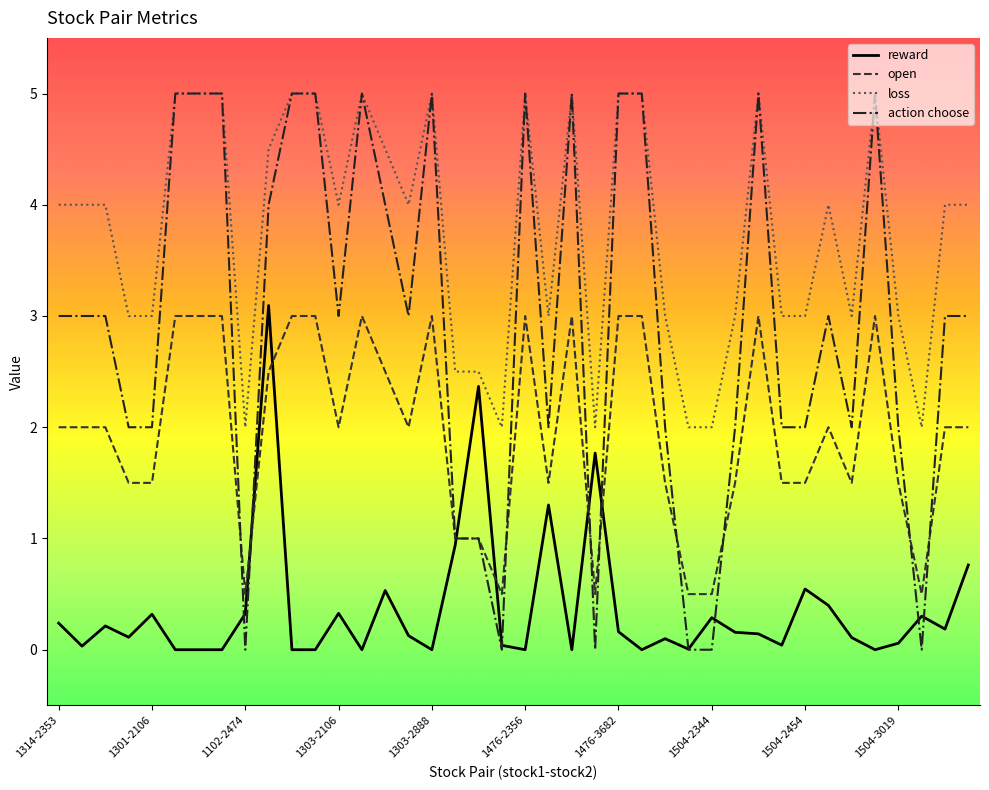

True or false: loss and open cross at least once.

False